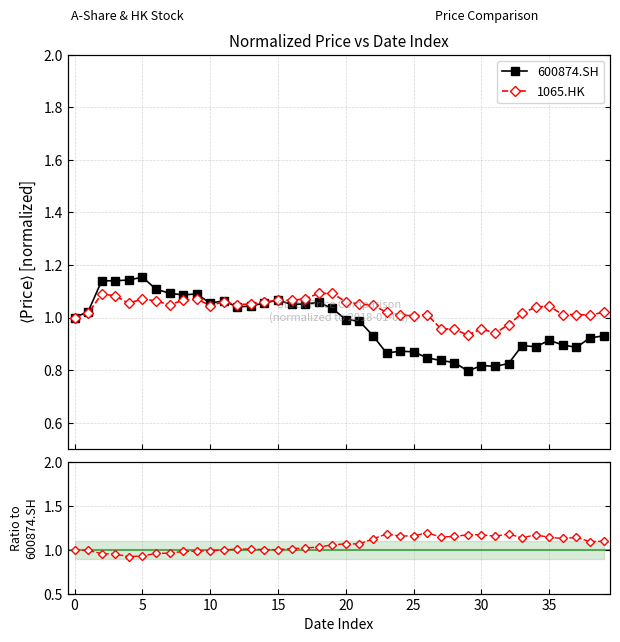

In 1065.HK, how many points are higher than both neighbors (excluding endpoints)?

8